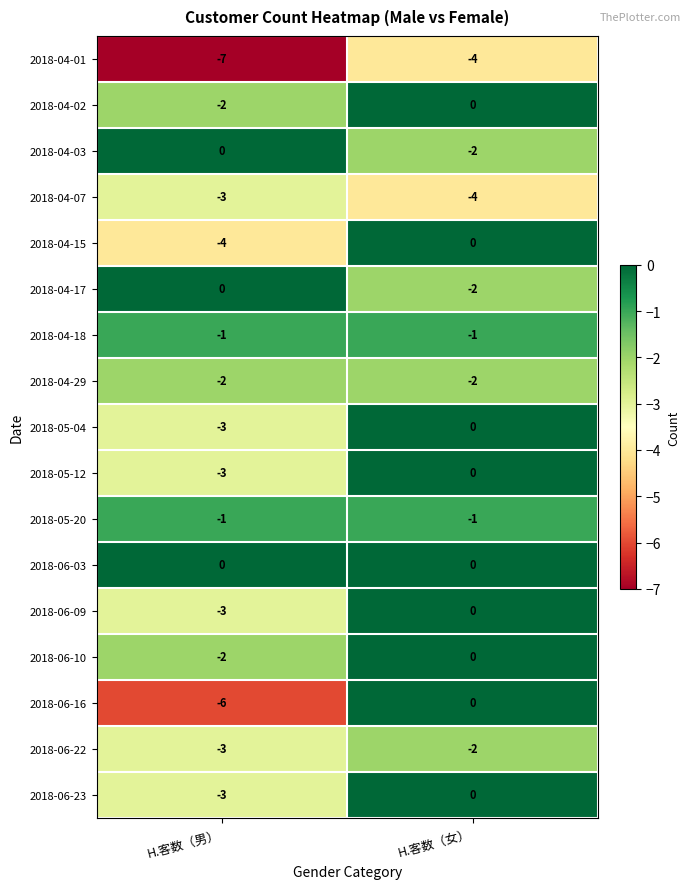

Which series changed the most between H.客数（男） and H.客数（女）?

2018-06-16